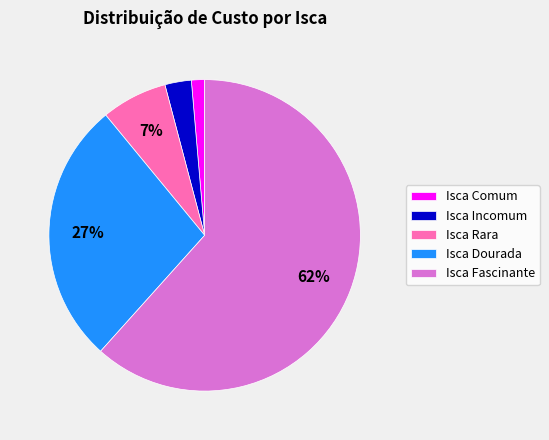

To the nearest percent, what is the combined percentage of Isca Dourada and Isca Incomum?

30%